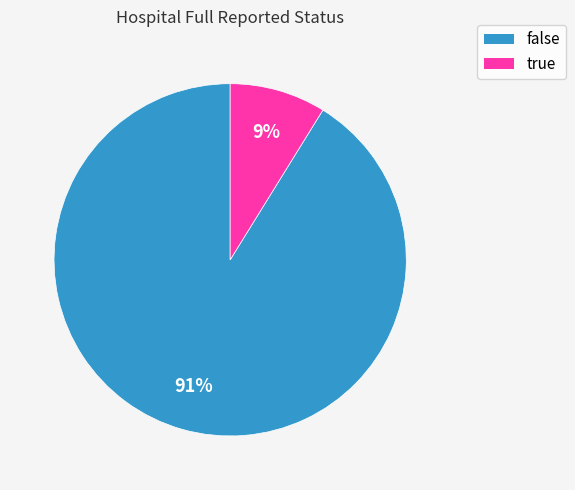

Is the sum of true and false greater than half?

Yes